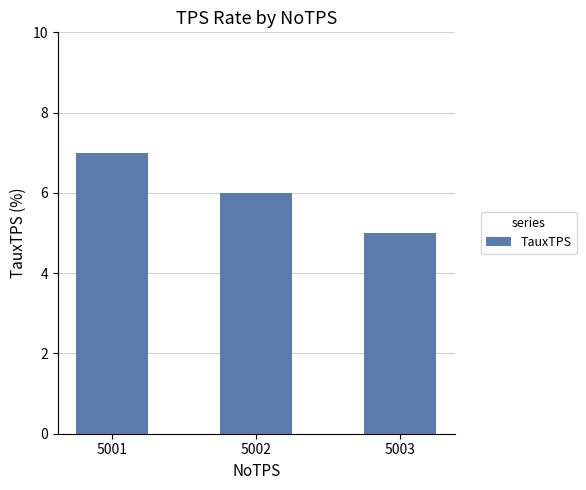

How many categories are shown in the chart?

3